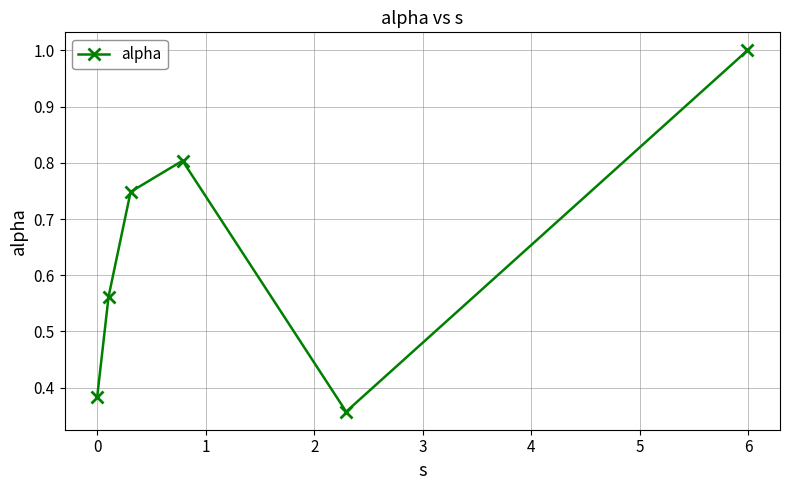

How many points are higher than both their immediate neighbors (excluding endpoints)?

1